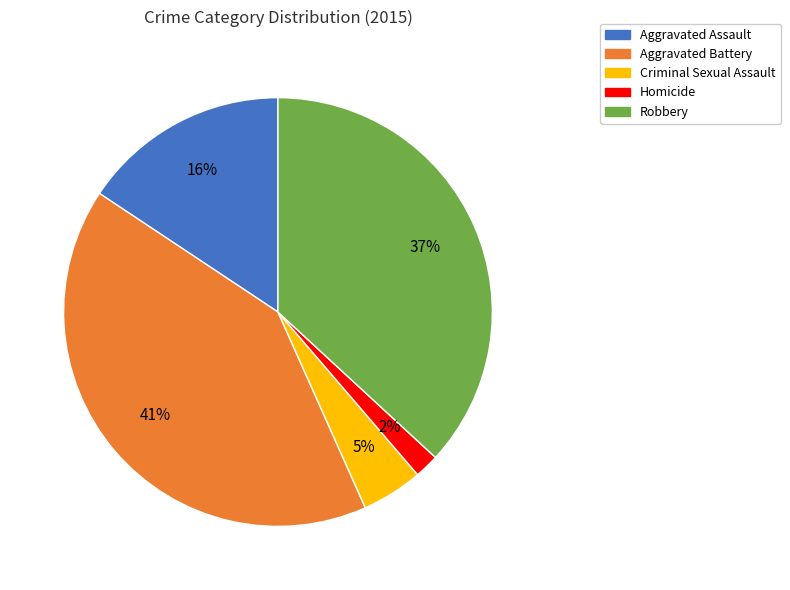

Which category has the biggest portion of the pie?

Aggravated Battery